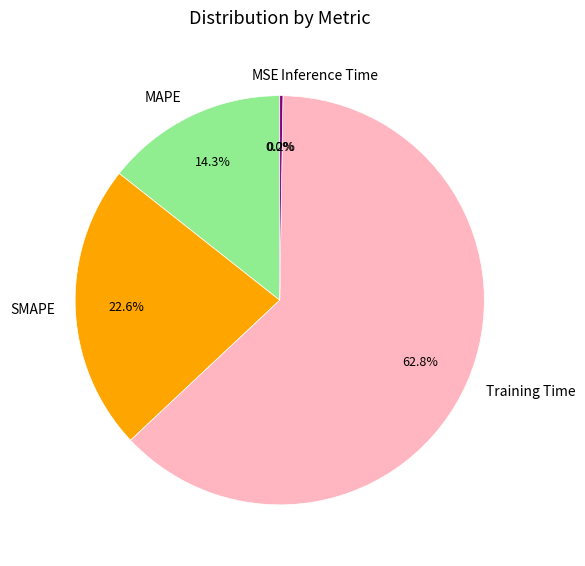

What percentage is NOT represented by SMAPE?

77.4%